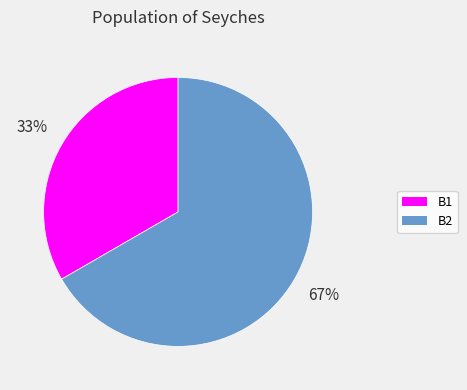

Is the sum of B2 and B1 greater than half?

Yes